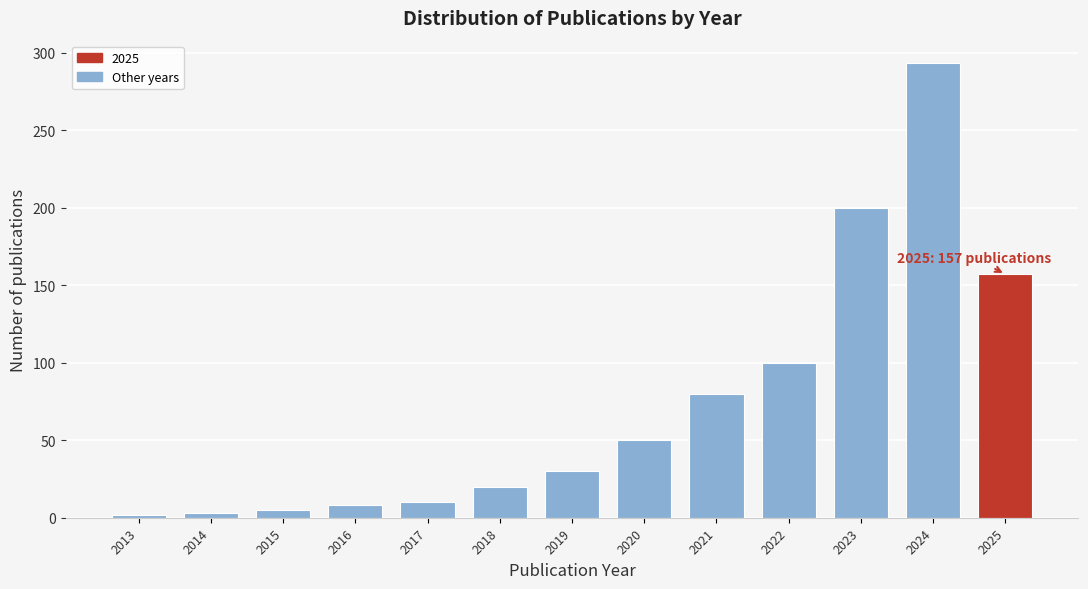

The value at 2025 is 69. True or false?

False